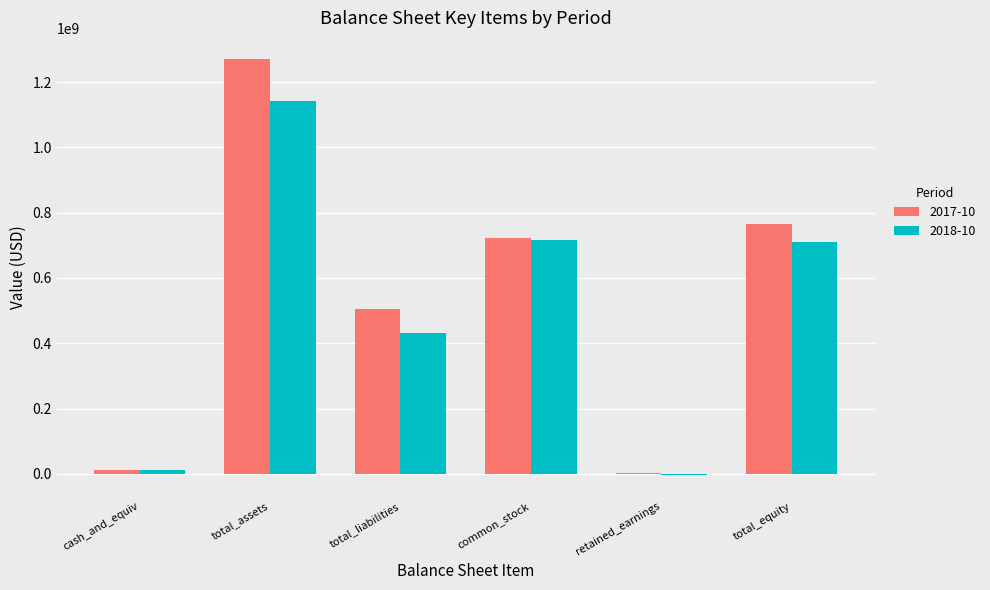

What is the sum of all 2017-10 values?

3282147000